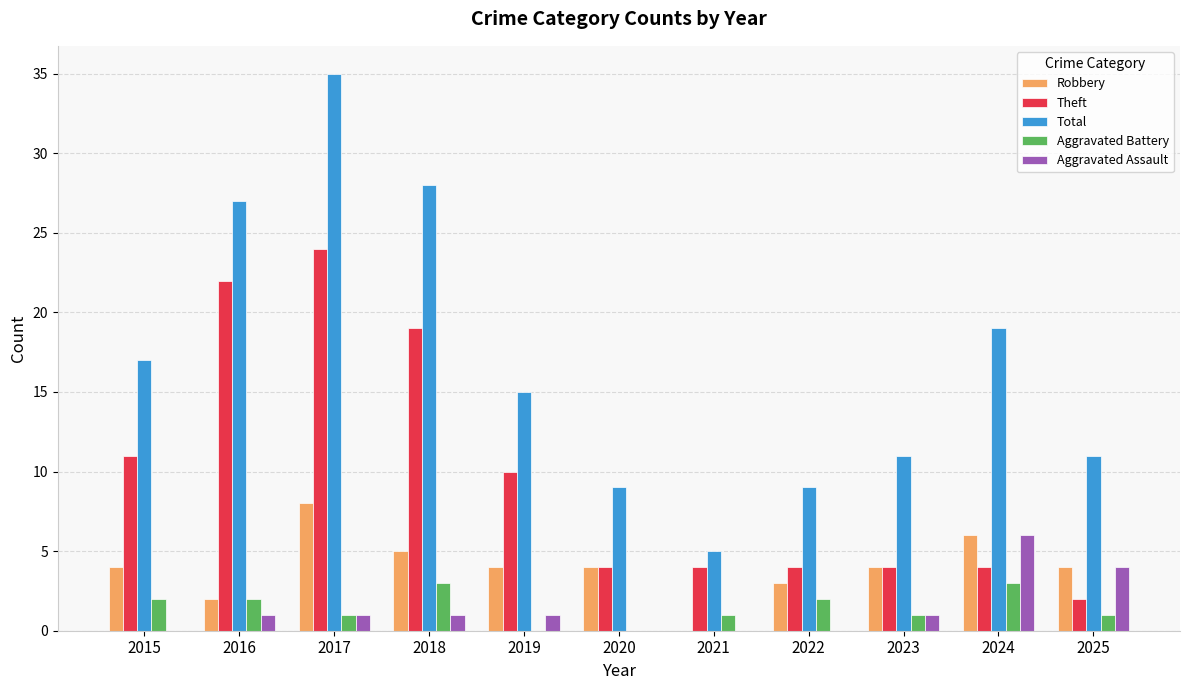

What is the sum of the Total values at 2019 and 2023?

26